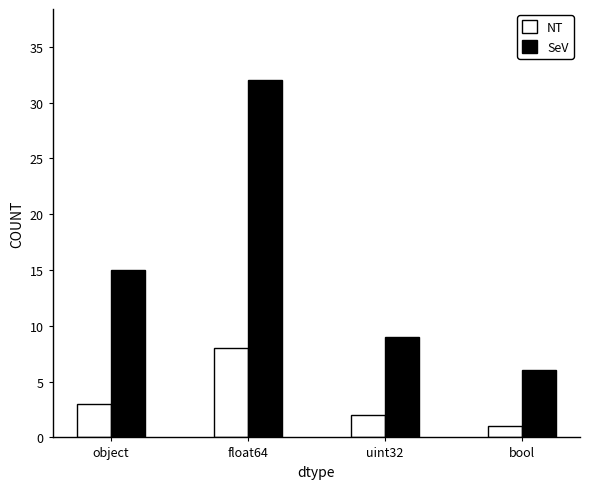

How many groups of bars are there?

4